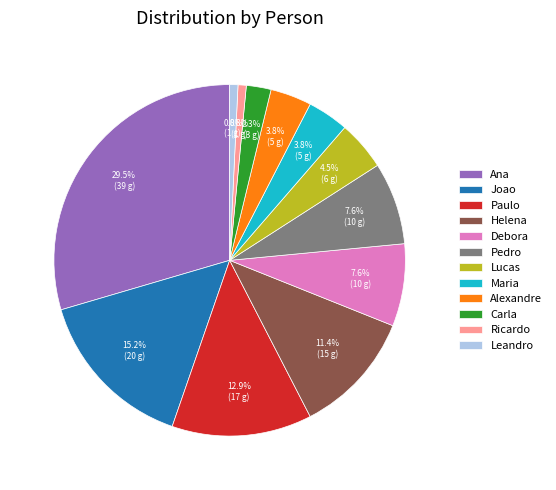

What percentage is NOT represented by Maria?

96.2%